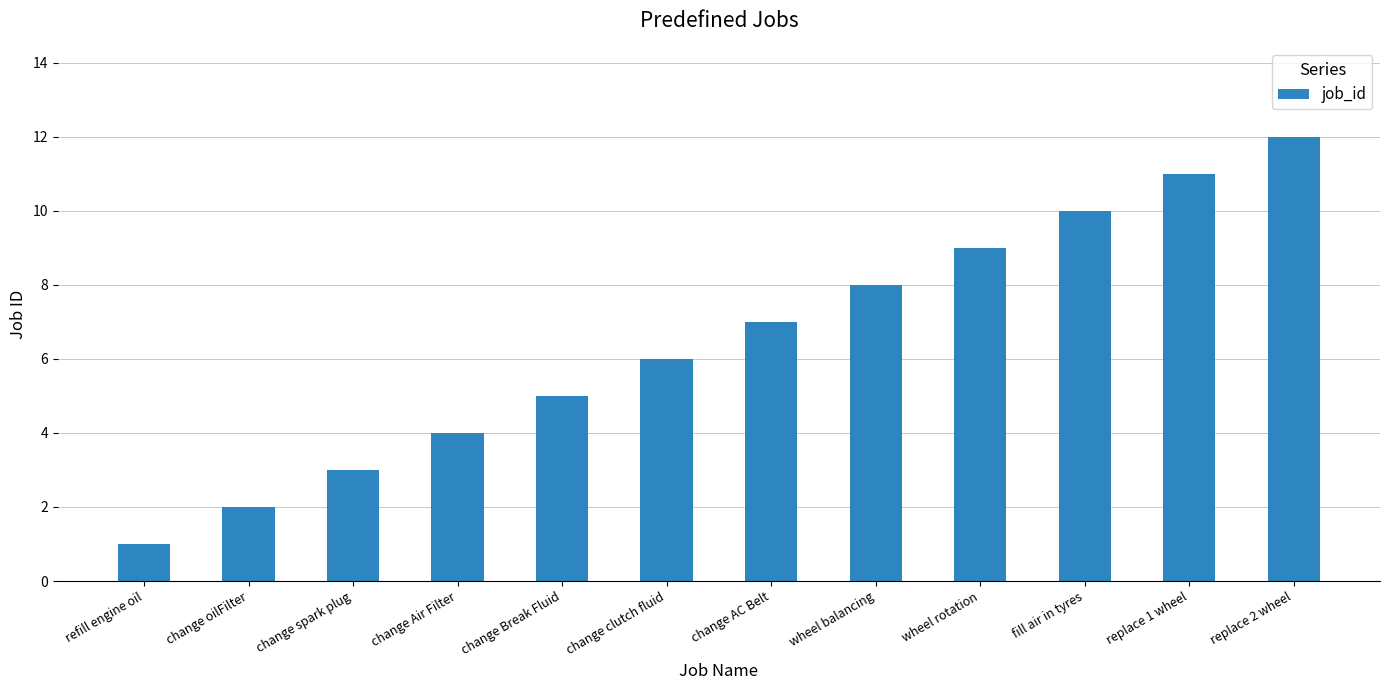

What is the difference between the maximum and minimum values?

11